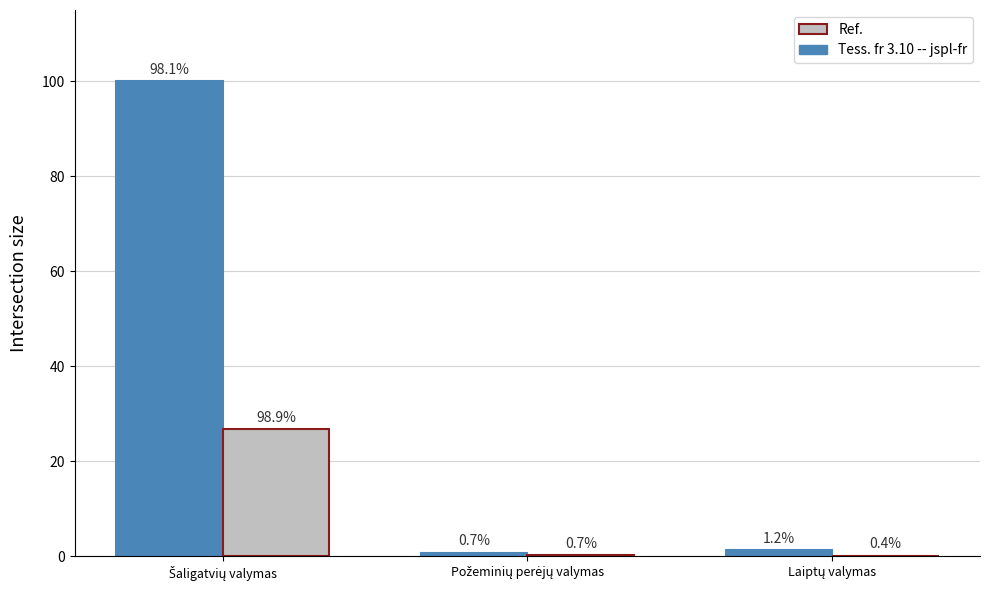

How many groups of bars are there?

3